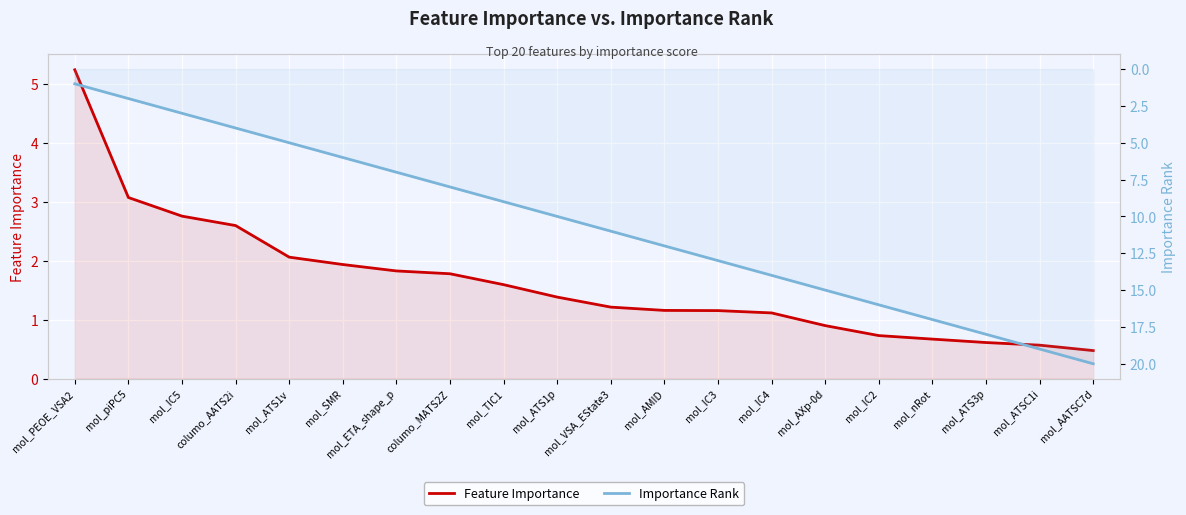

The Feature Importance series shows 1.2 at mol_IC3. True or false?

True